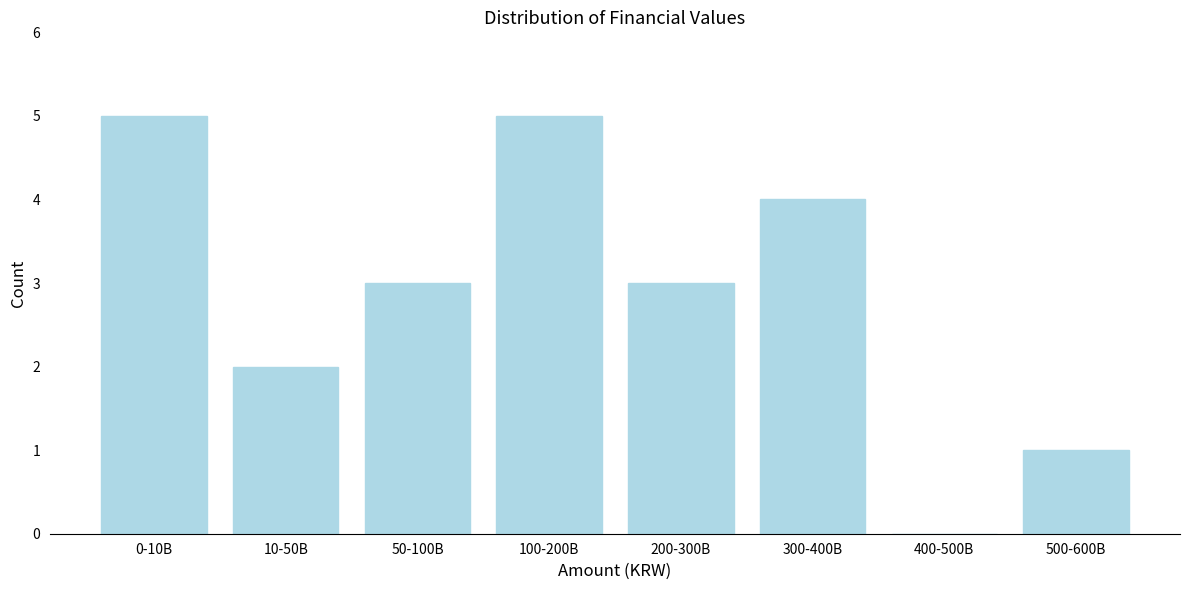

Reading left to right, extract all data points from this chart.

0-10B=5	10-50B=2	50-100B=3	100-200B=5	200-300B=3	300-400B=4	400-500B=0	500-600B=1